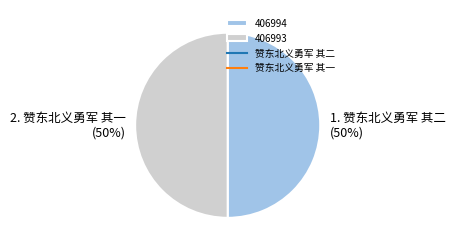

To the nearest percent, what is the average slice percentage?

50%